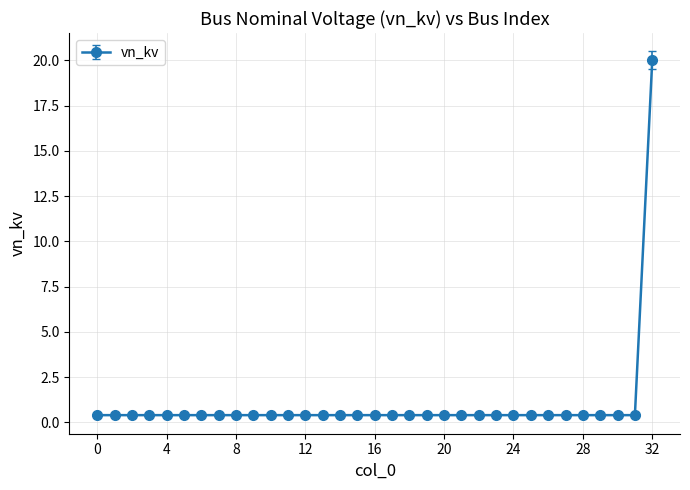

What is the greatest value displayed?

20.0